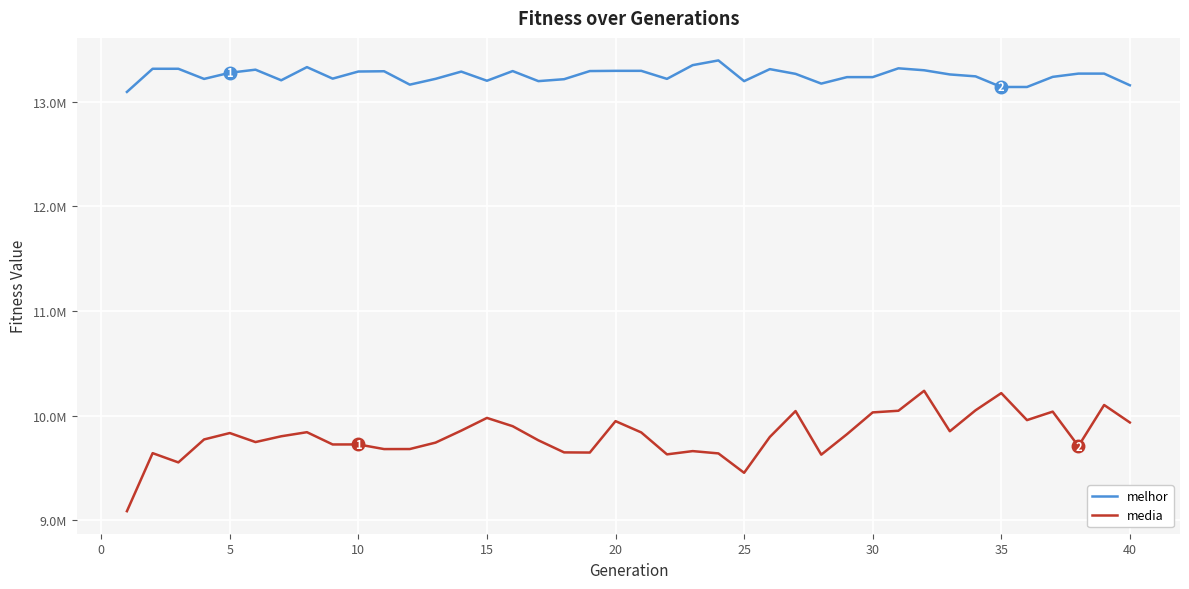

True or false: media and melhor cross at least once.

False